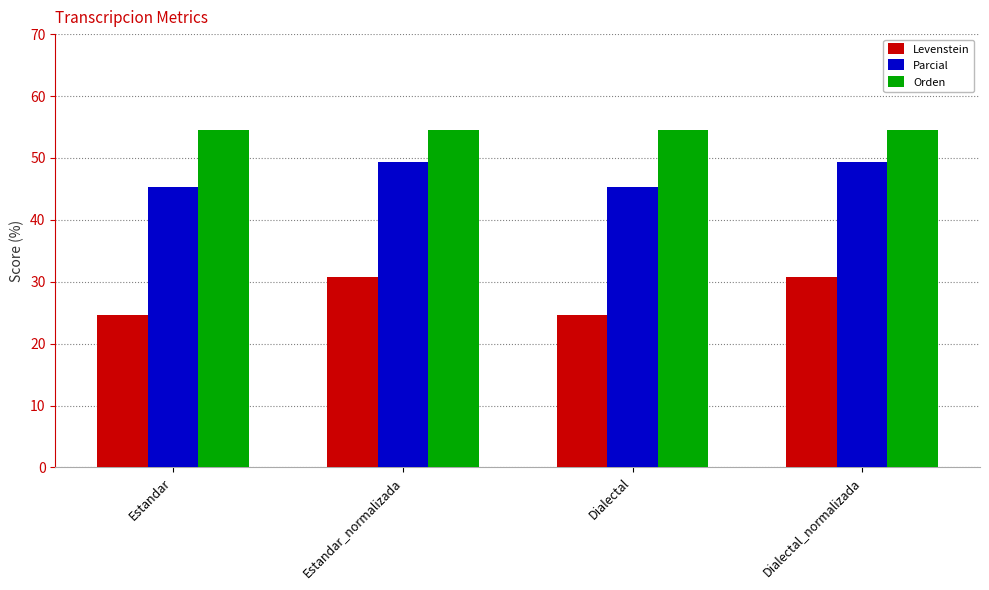

What is the greatest value displayed?

54.5